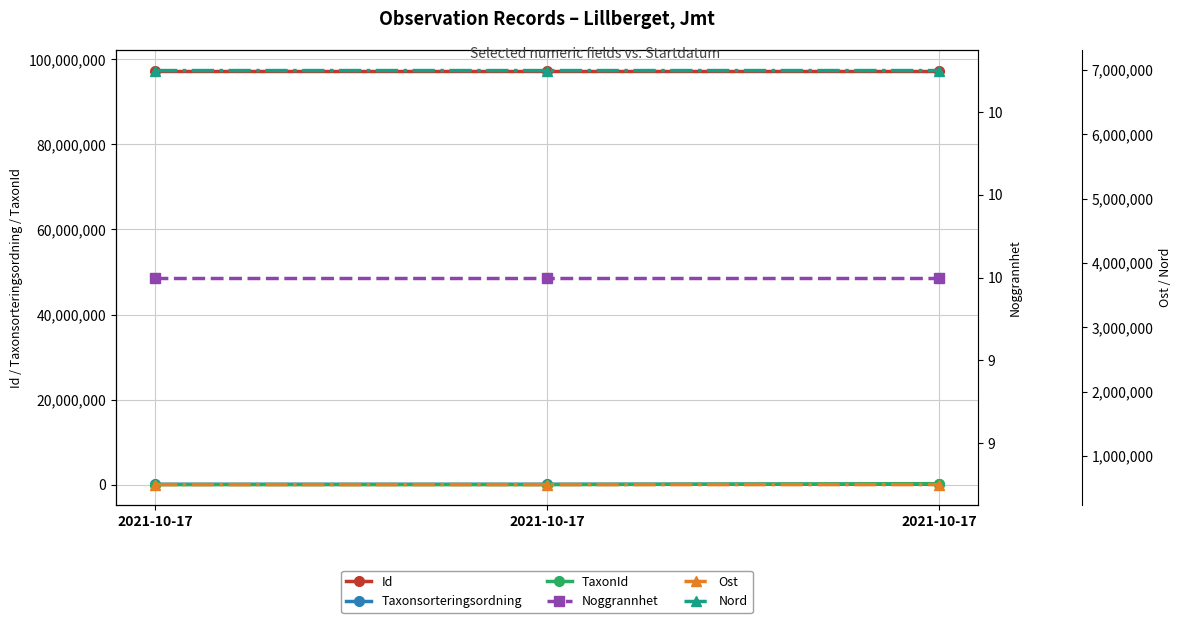

Rank the categories by Nord value from lowest to highest.

2021-10-17, 2021-10-17, 2021-10-17